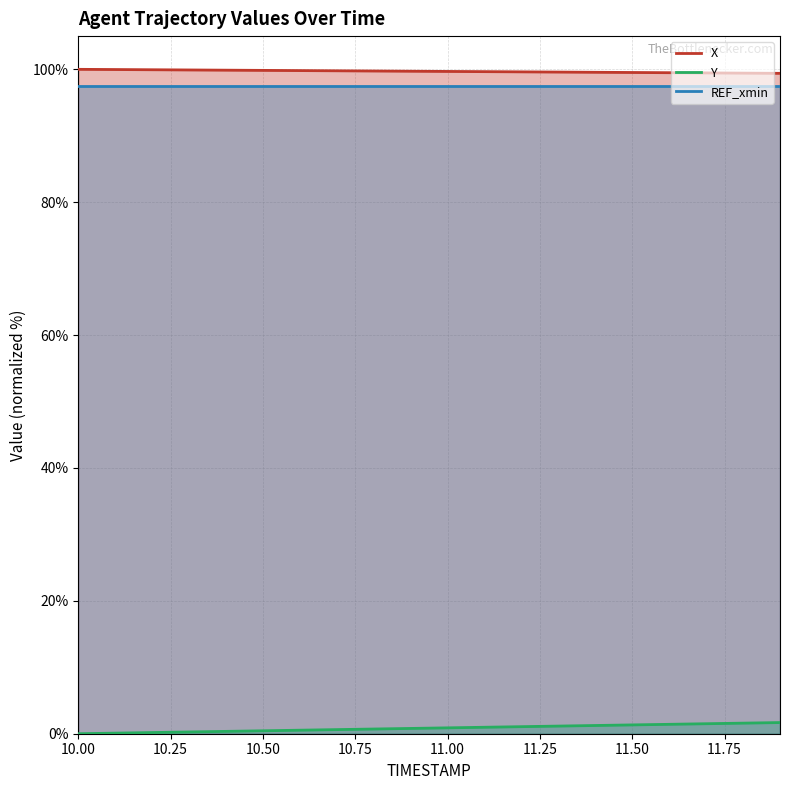

What is the label of the 14th point from the left?

11.3